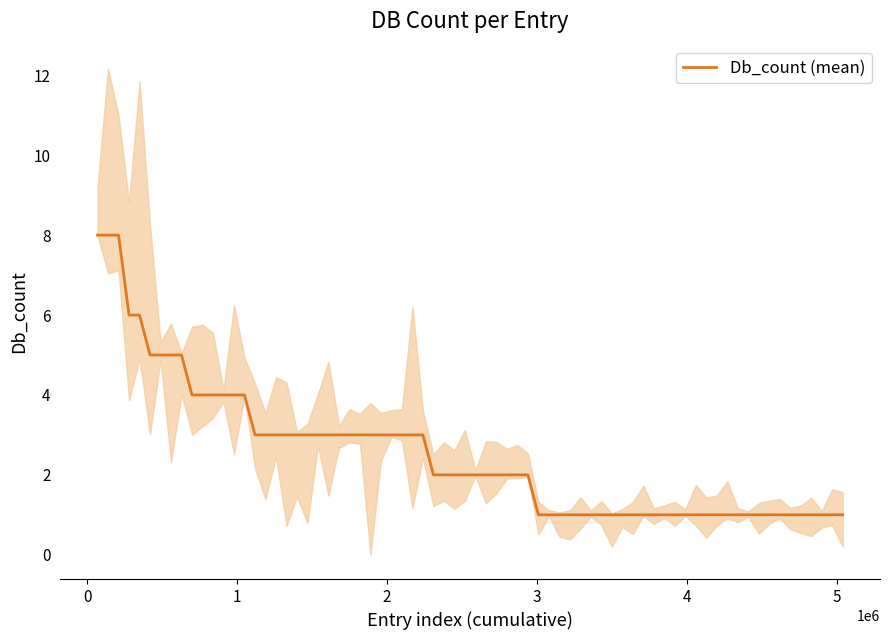

True or false: lower and mean cross at least once.

False